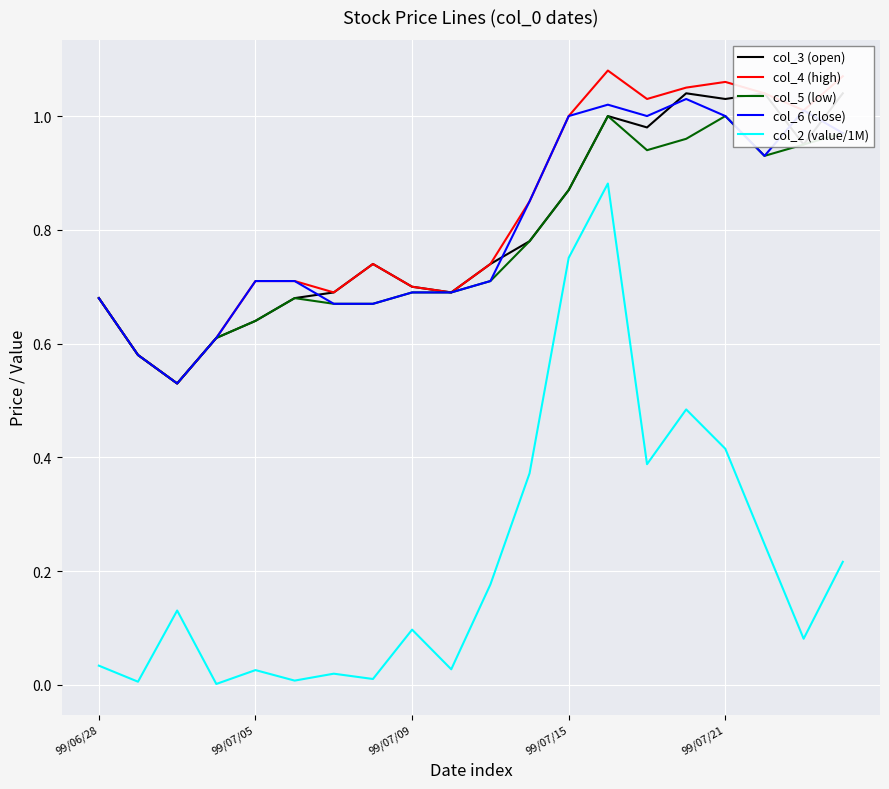

What is the total value across all series at 5?

2.8